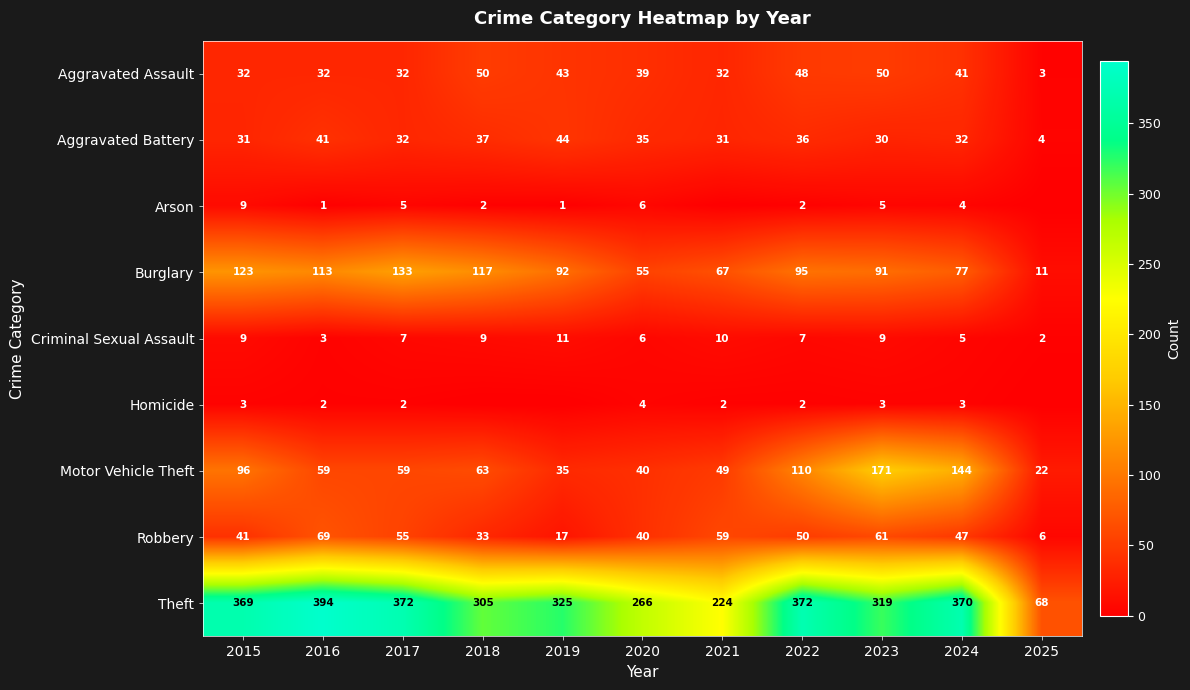

What is the total value across all series at 2020?

491